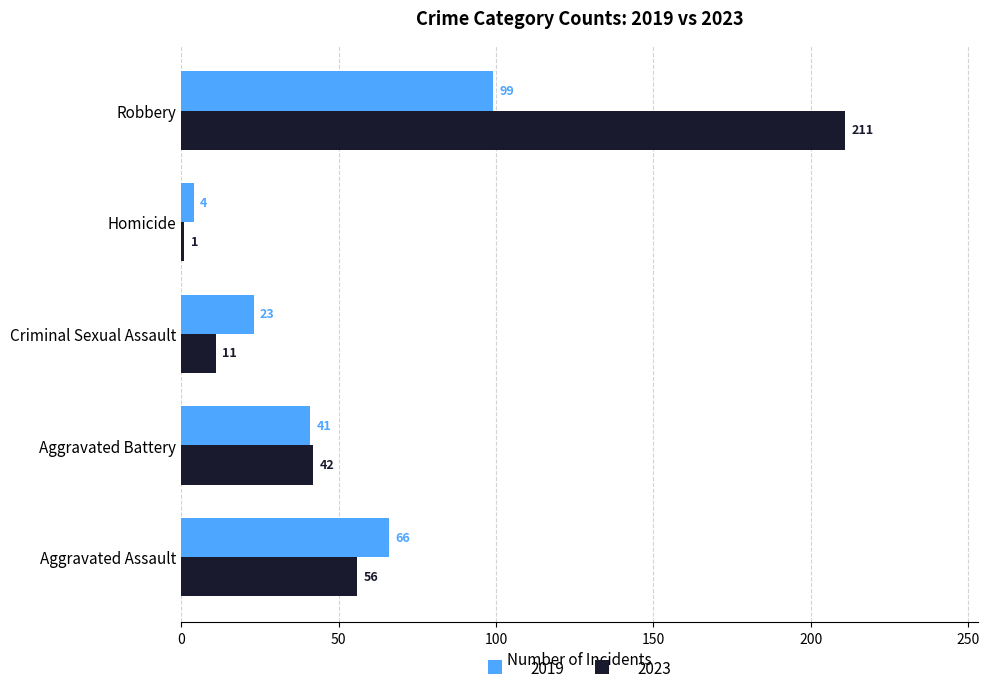

The value of 2019 at Aggravated Assault is 66. True or false?

True